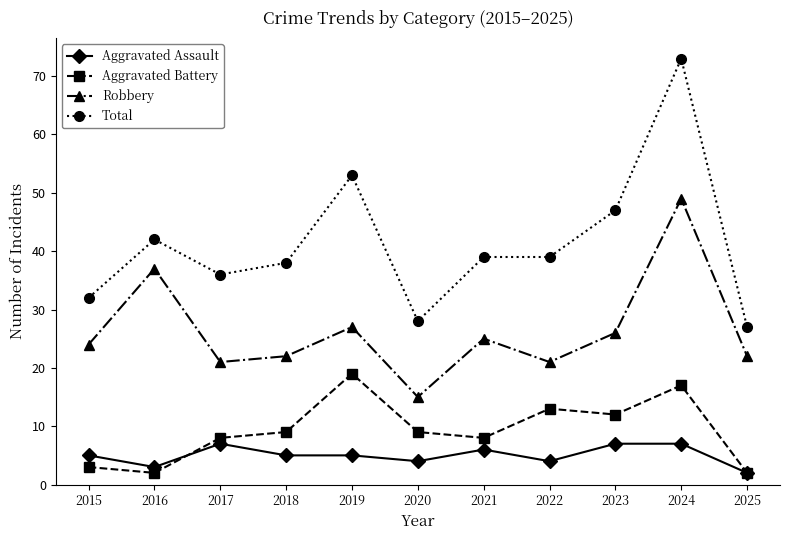

What is the value of the Aggravated Assault point at the 5th from the left?

5